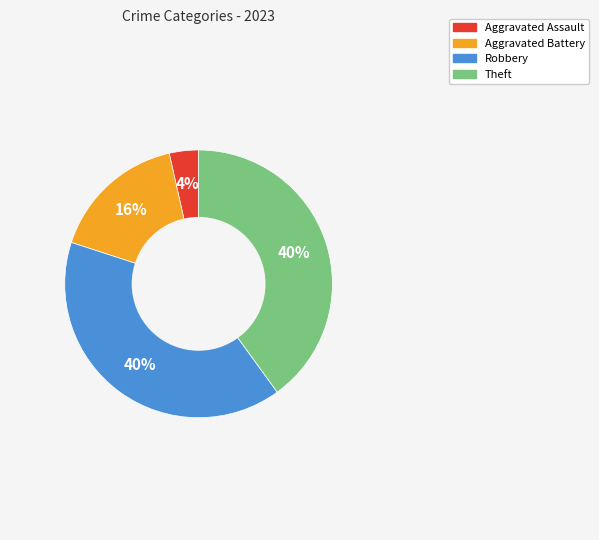

How many slices are in this pie chart?

4